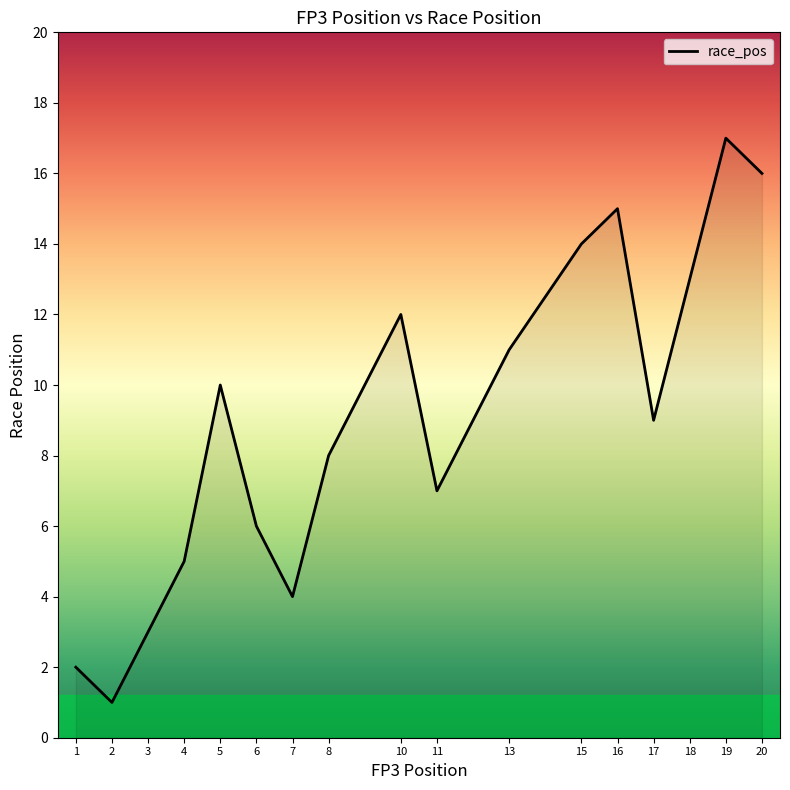

What is the smallest value displayed?

1